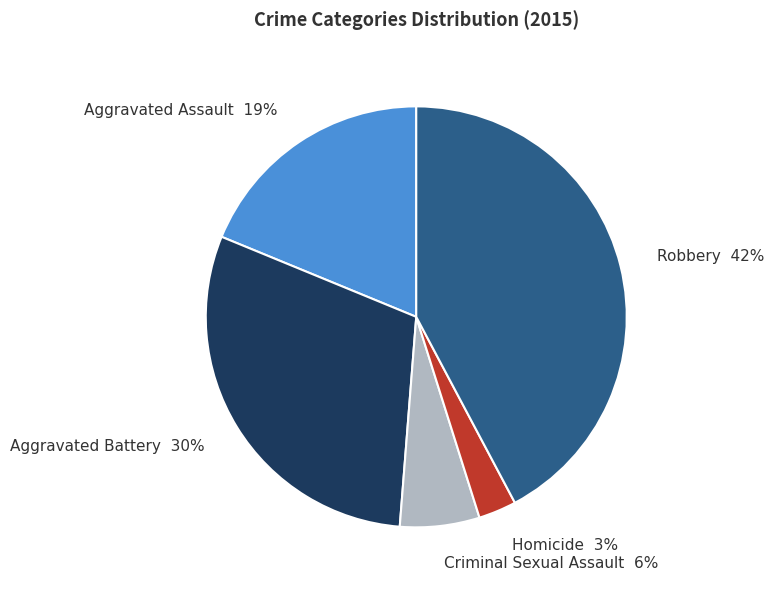

Is the sum of Aggravated Assault and Criminal Sexual Assault greater than half?

No